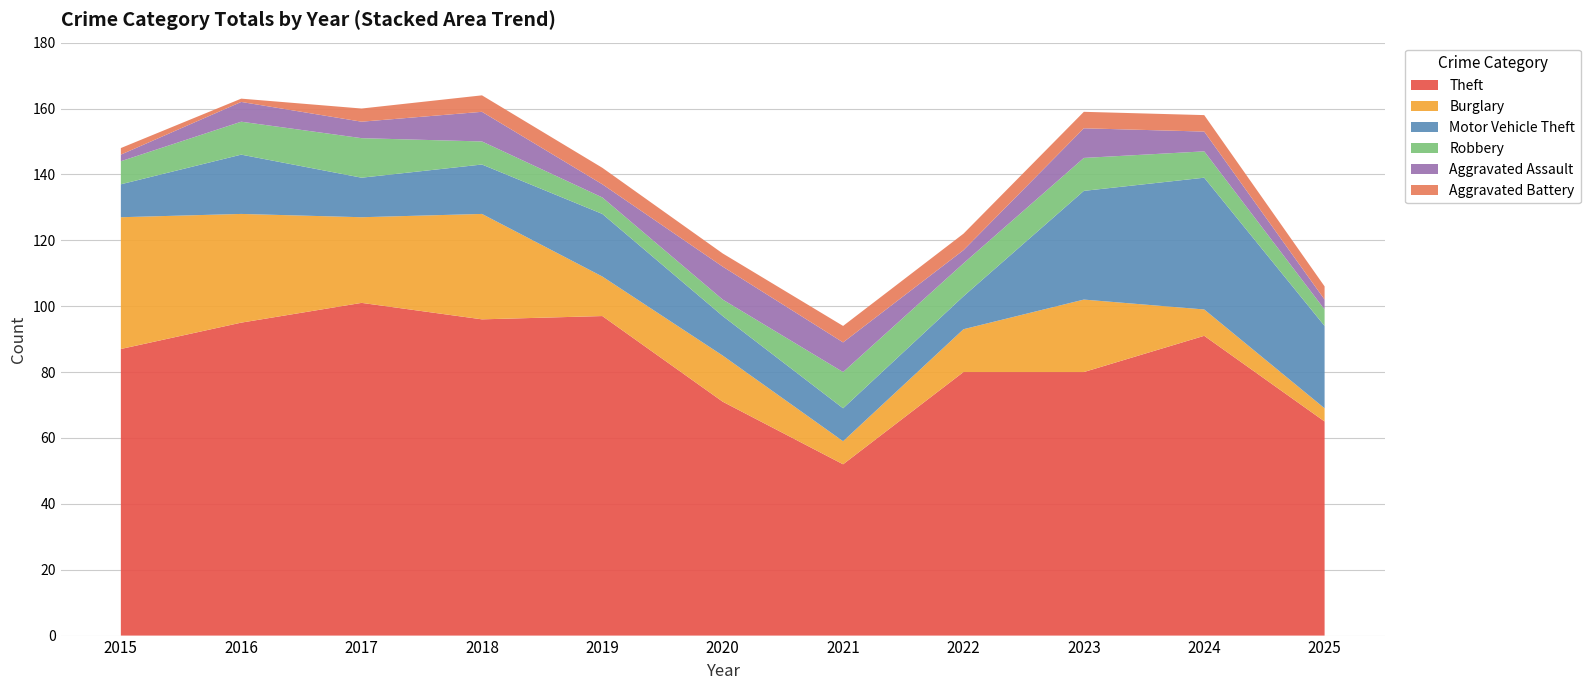

Reading left to right, transcribe all the data shown in this chart.

Theft: 2015=87	2016=95	2017=101	2018=96	2019=97	2020=71	2021=52	2022=80	2023=80	2024=91	2025=65
Burglary: 2015=40	2016=33	2017=26	2018=32	2019=12	2020=14	2021=7	2022=13	2023=22	2024=8	2025=4
Motor Vehicle Theft: 2015=10	2016=18	2017=12	2018=15	2019=19	2020=12	2021=10	2022=10	2023=33	2024=40	2025=25
Robbery: 2015=7	2016=10	2017=12	2018=7	2019=5	2020=5	2021=11	2022=10	2023=10	2024=8	2025=5
Aggravated Assault: 2015=2	2016=6	2017=5	2018=9	2019=4	2020=10	2021=9	2022=4	2023=9	2024=6	2025=3
Aggravated Battery: 2015=2	2016=1	2017=4	2018=5	2019=5	2020=4	2021=5	2022=5	2023=5	2024=5	2025=4